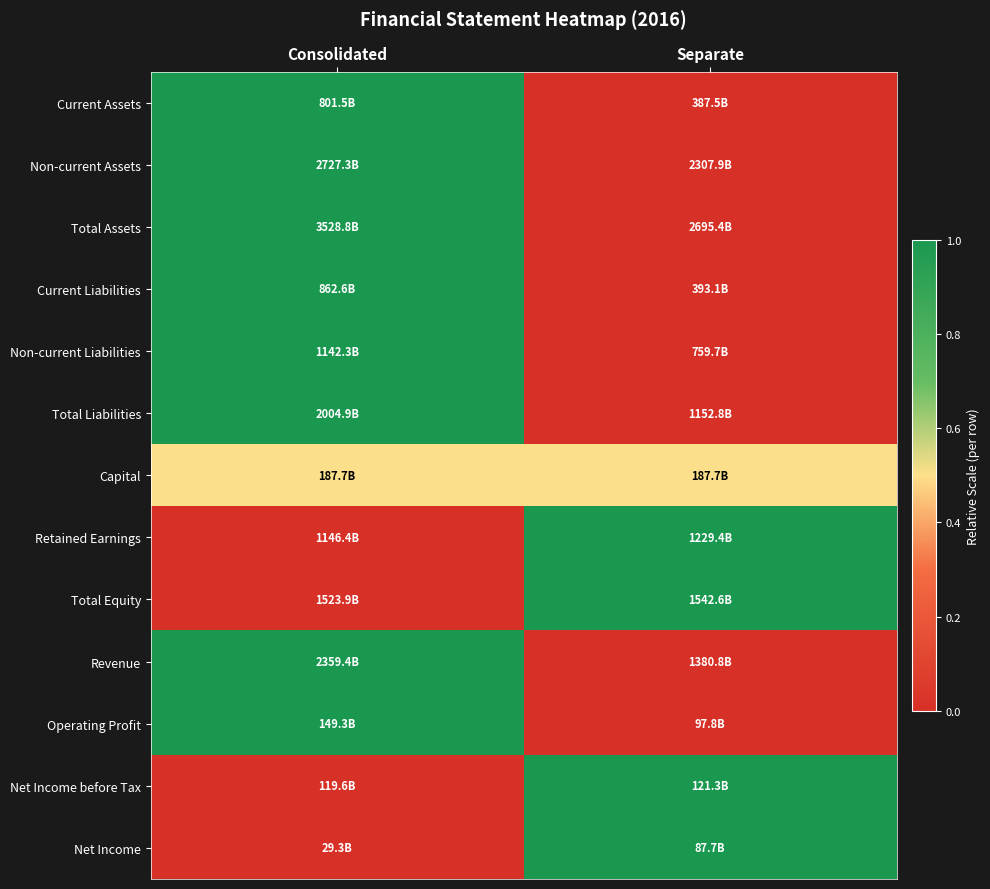

Reading left to right, list all the values displayed in this chart.

Current Assets: Consolidated=1.0	Separate=0.0
Non-current Assets: Consolidated=1.0	Separate=0.0
Total Assets: Consolidated=1.0	Separate=0.0
Current Liabilities: Consolidated=1.0	Separate=0.0
Non-current Liabilities: Consolidated=1.0	Separate=0.0
Total Liabilities: Consolidated=1.0	Separate=0.0
Capital: Consolidated=0.5	Separate=0.5
Retained Earnings: Consolidated=0.0	Separate=1.0
Total Equity: Consolidated=0.0	Separate=1.0
Revenue: Consolidated=1.0	Separate=0.0
Operating Profit: Consolidated=1.0	Separate=0.0
Net Income before Tax: Consolidated=0.0	Separate=1.0
Net Income: Consolidated=0.0	Separate=1.0